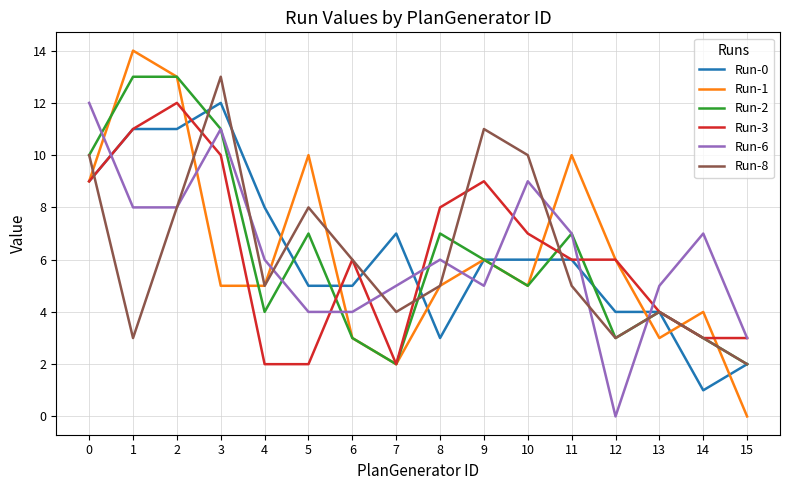

True or false: Run-2 has a value of 20 at 3.

False